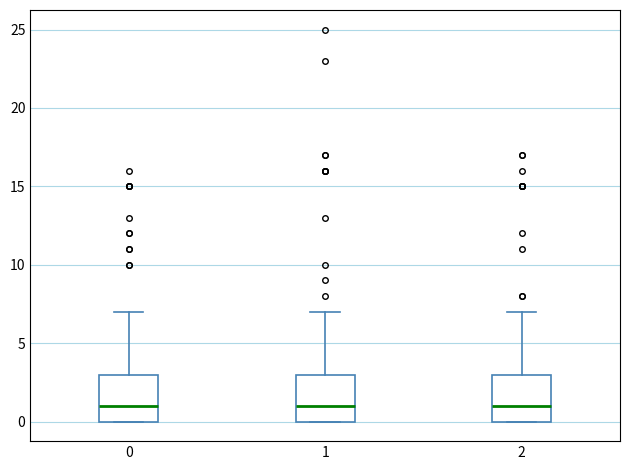

Reading left to right, transcribe this box plot: for each box, give where its median line is, the range the box spans, and where its two whiskers end, as read against the y-axis. The values are not printed on the chart, so give them approximately, as read against the axis.

0: median 1, box 0 to 3, whiskers 0 to 7
1: median 1, box 0 to 3, whiskers 0 to 7
2: median 1, box 0 to 3, whiskers 0 to 7